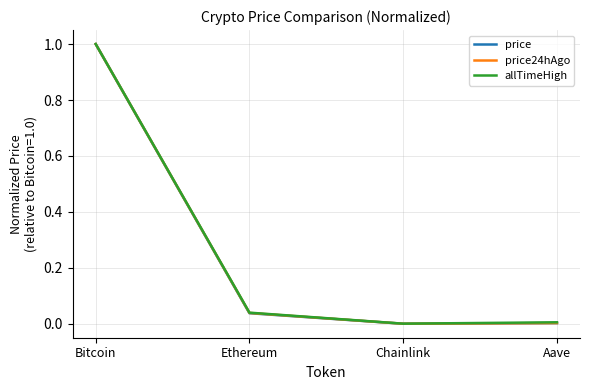

How many lines are shown in the chart?

3